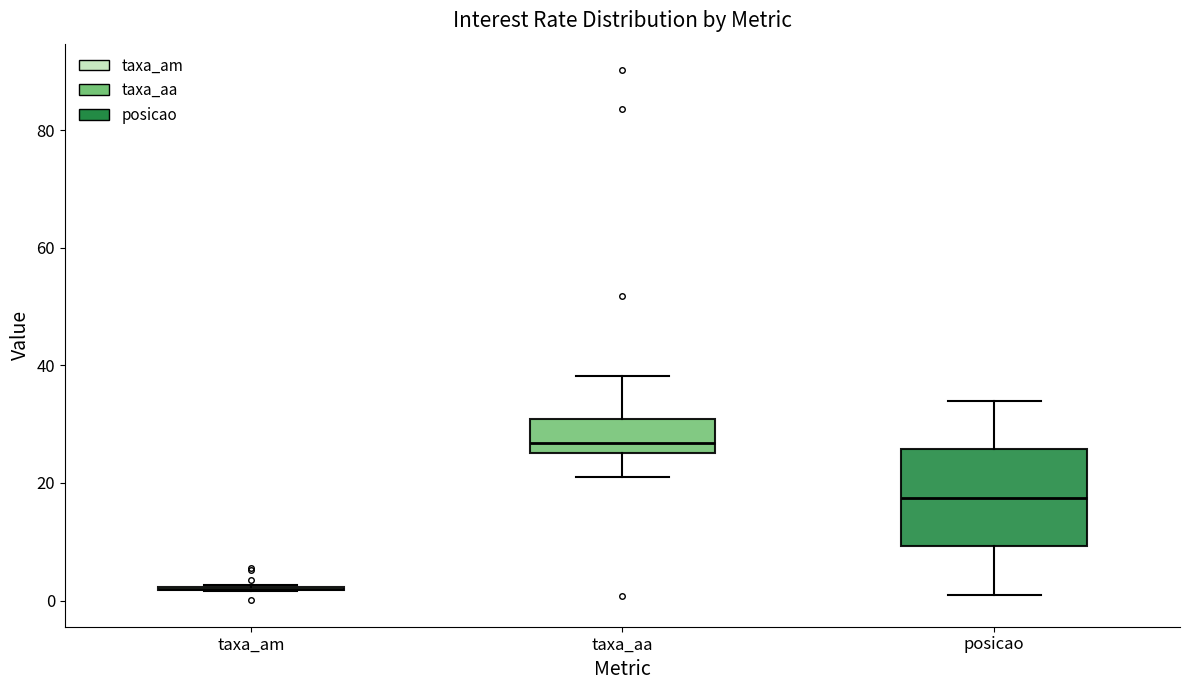

Where is the upper edge of the box for posicao on the y-axis? The values are not printed on the chart, so give them approximately, as read against the axis.

26